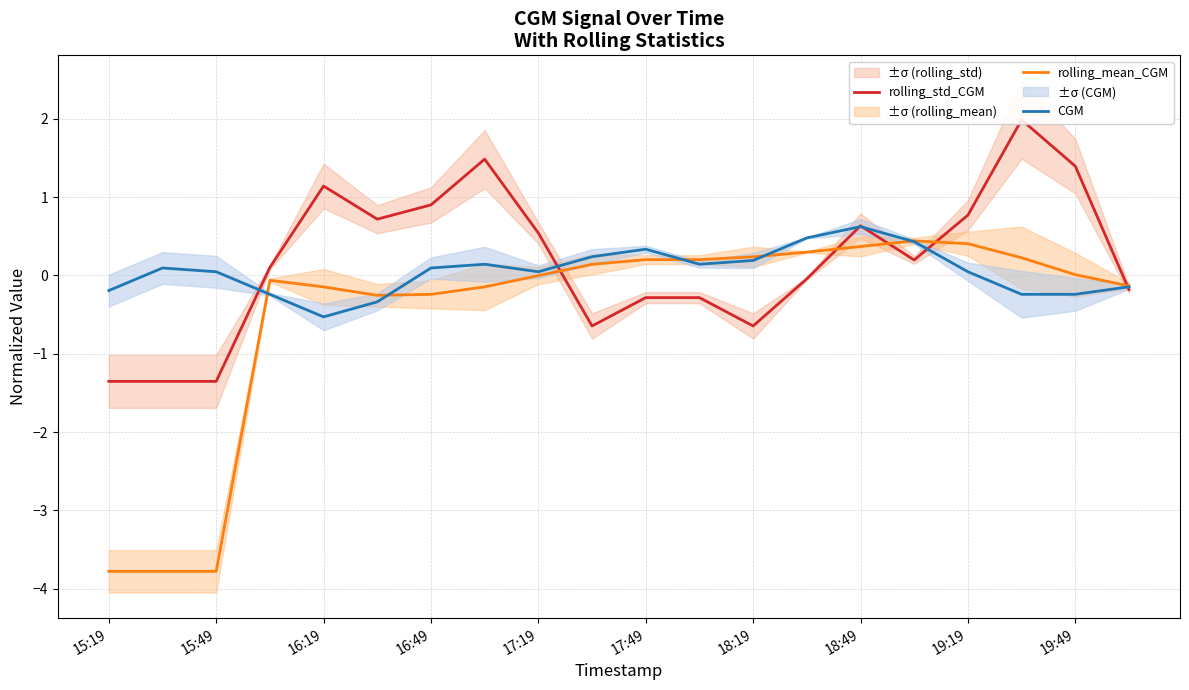

Which series has the largest total across all categories?

rolling_std_CGM